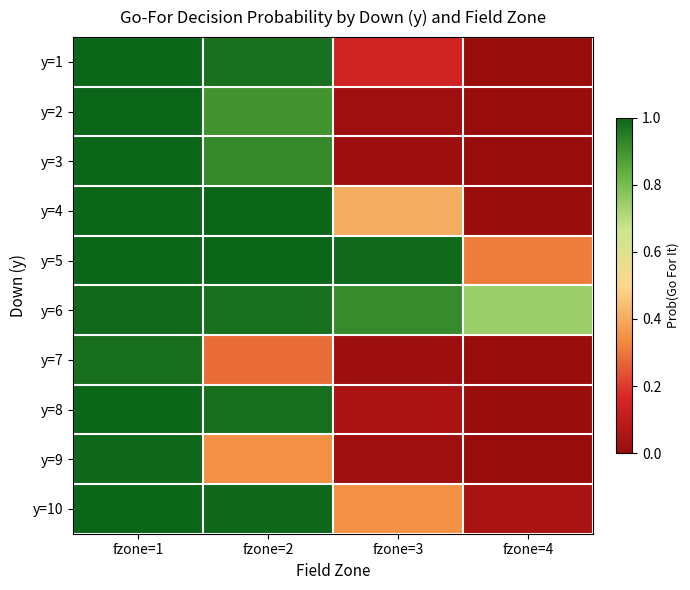

What is the spread (max minus min) of values at fzone=3?

1.0